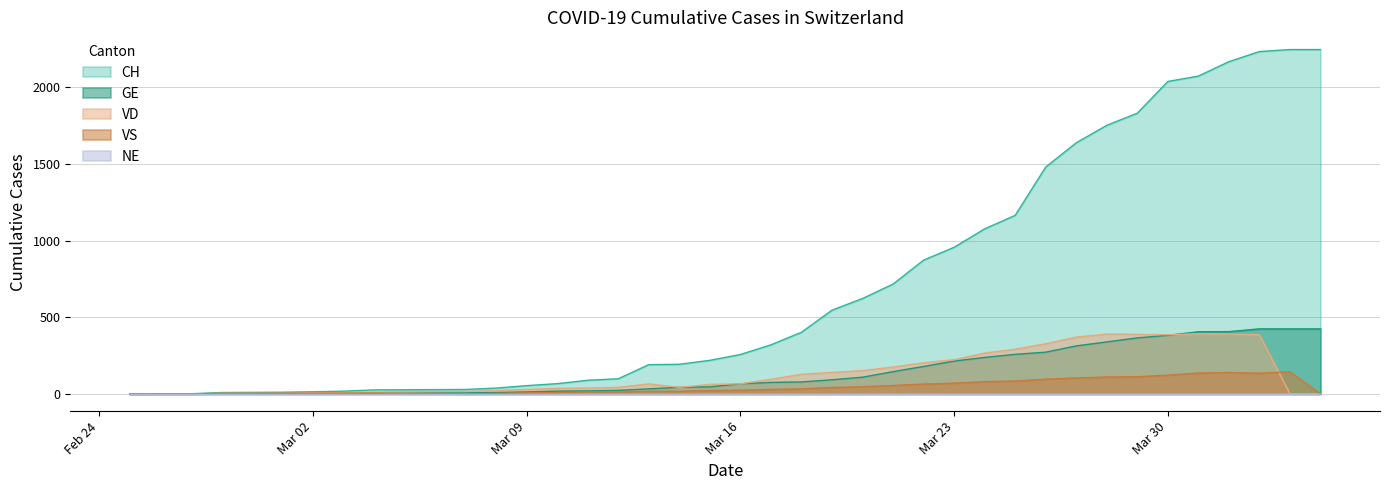

What is the maximum value shown in the chart?

2245